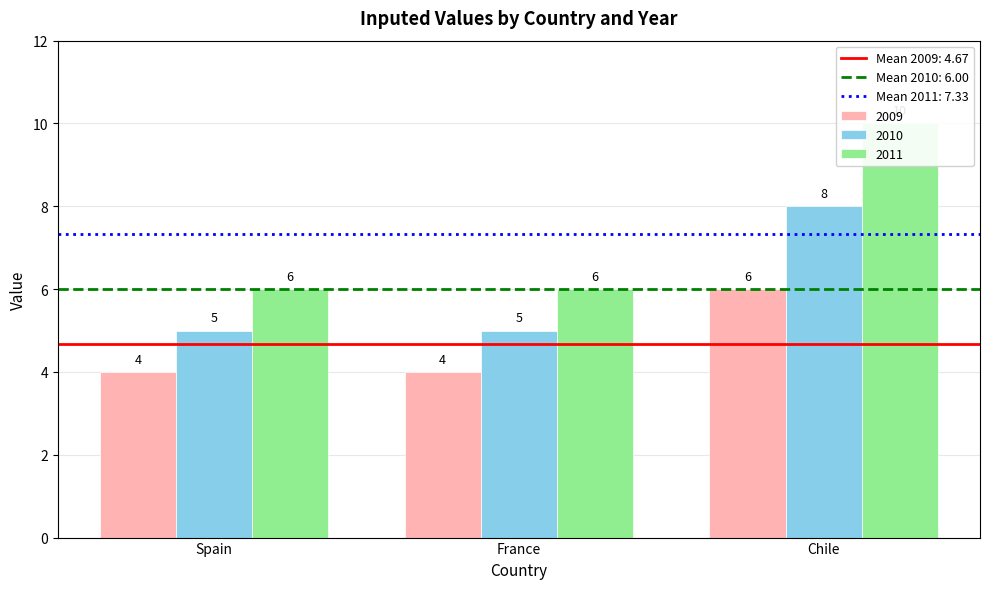

List the labels in order of 2009 value, smallest first.

Spain, France, Chile